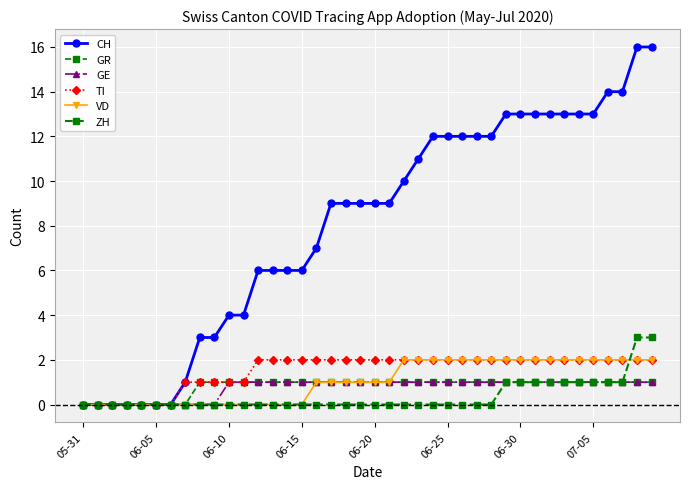

Reading left to right, transcribe all the data shown in this chart.

CH: 0	0	0	0	0	0	0	1	3	3	4	4	6	6	6	6	7	9	9	9	9	9	10	11	12	12	12	12	12	13	13	13	13	13	13	13	14	14	16	16
GR: 0	0	0	0	0	0	0	0	1	1	1	1	1	1	1	1	1	1	1	1	1	1	1	1	1	1	1	1	1	1	1	1	1	1	1	1	1	1	1	1
GE: 0	0	0	0	0	0	0	0	0	0	1	1	1	1	1	1	1	1	1	1	1	1	1	1	1	1	1	1	1	1	1	1	1	1	1	1	1	1	1	1
TI: 0	0	0	0	0	0	0	1	1	1	1	1	2	2	2	2	2	2	2	2	2	2	2	2	2	2	2	2	2	2	2	2	2	2	2	2	2	2	2	2
VD: 0	0	0	0	0	0	0	0	0	0	0	0	0	0	0	0	1	1	1	1	1	1	2	2	2	2	2	2	2	2	2	2	2	2	2	2	2	2	2	2
ZH: 0	0	0	0	0	0	0	0	0	0	0	0	0	0	0	0	0	0	0	0	0	0	0	0	0	0	0	0	0	1	1	1	1	1	1	1	1	1	3	3